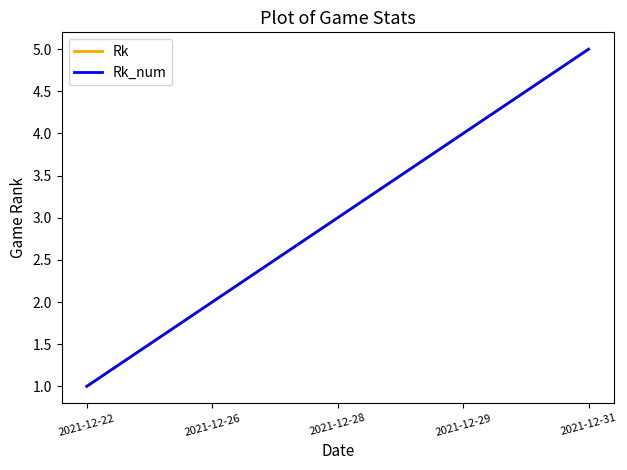

Is this an area chart (filled region under the line)?

No